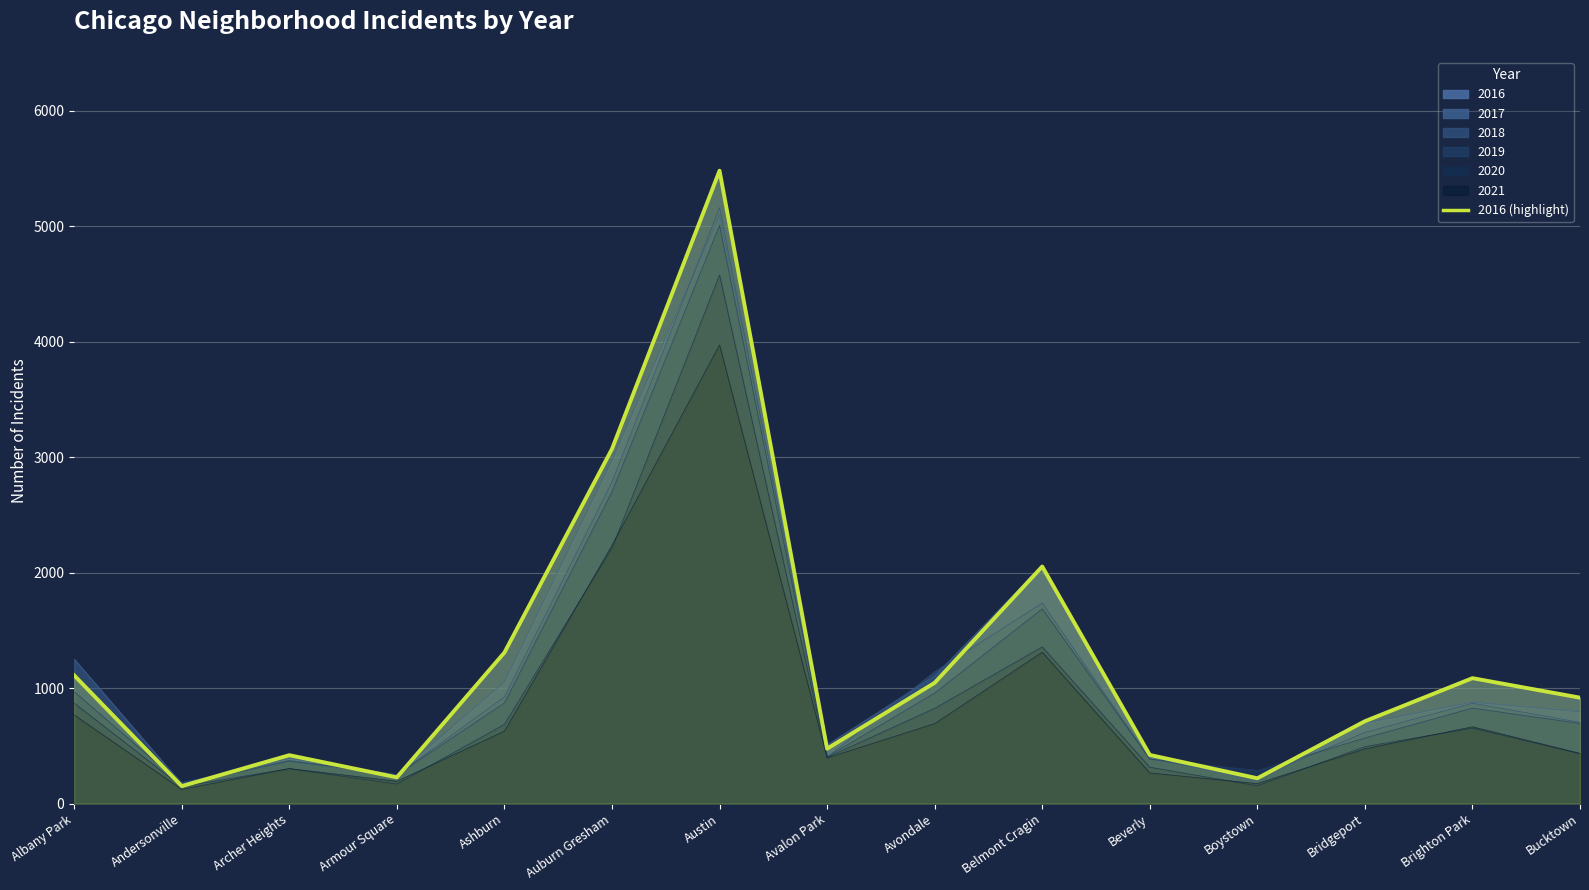

The value at Belmont Cragin is 3006. True or false?

False